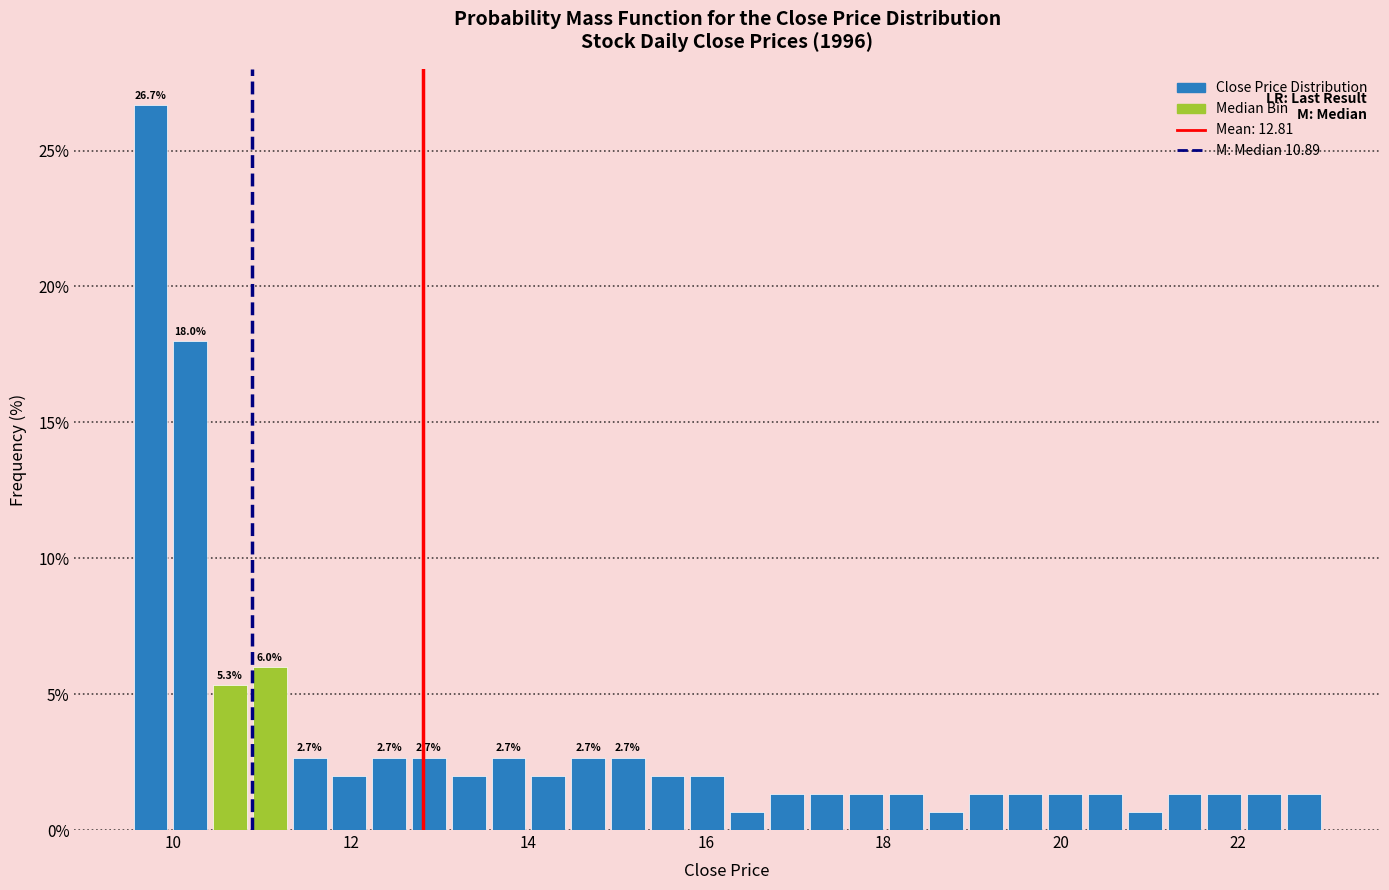

Read against the x-axis, roughly where is the centre of the tallest bar?

9.8